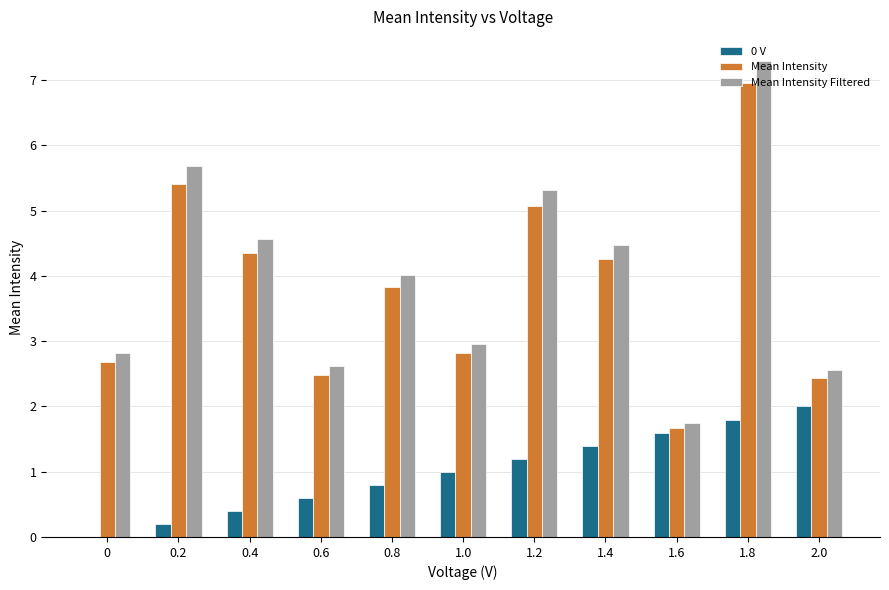

Which category has the highest value in the 0 V series?

2.0